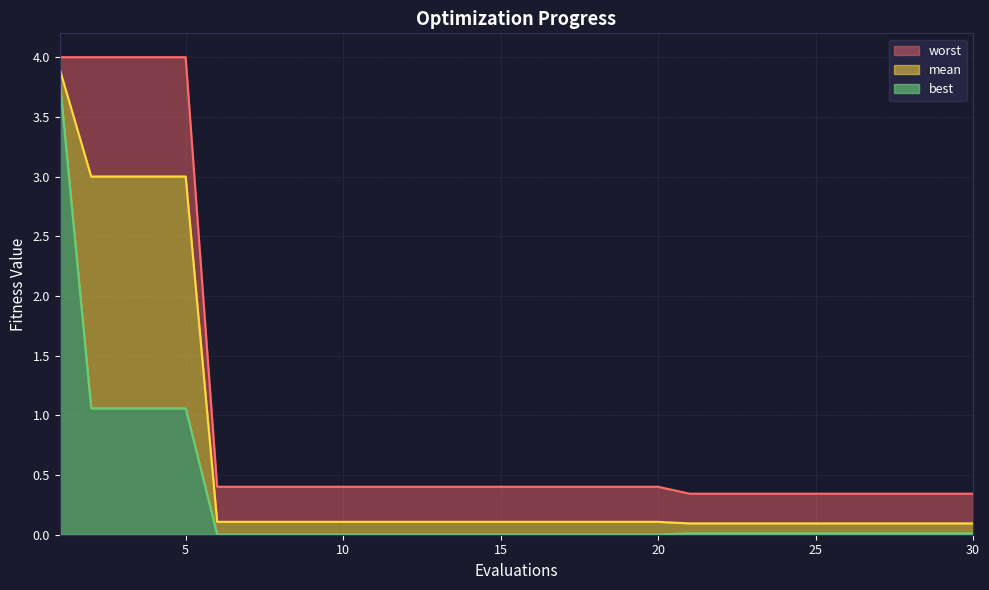

Reading right to left, extract all data points from this chart.

mean: 0.1	0.1	0.1	0.1	0.1	0.1	0.1	0.1	0.1	0.1	0.1	0.1	0.1	0.1	0.1	0.1	0.1	0.1	0.1	0.1	0.1	0.1	0.1	0.1	0.1	3.0	3.0	3.0	3.0	3.9
best: 0.0	0.0	0.0	0.0	0.0	0.0	0.0	0.0	0.0	0.0	0.0	0.0	0.0	0.0	0.0	0.0	0.0	0.0	0.0	0.0	0.0	0.0	0.0	0.0	0.0	1.1	1.1	1.1	1.1	3.8
worst: 0.3	0.3	0.3	0.3	0.3	0.3	0.3	0.3	0.3	0.3	0.4	0.4	0.4	0.4	0.4	0.4	0.4	0.4	0.4	0.4	0.4	0.4	0.4	0.4	0.4	4.0	4.0	4.0	4.0	4.0